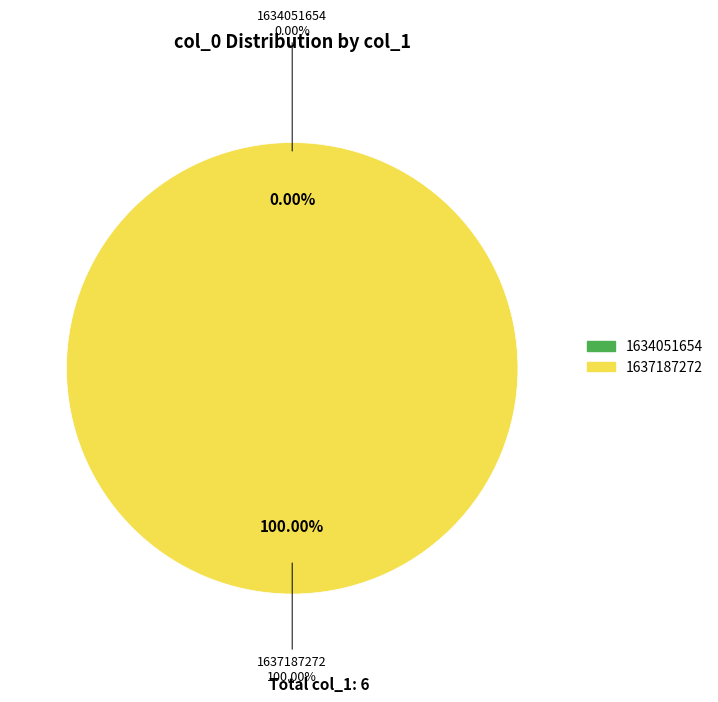

What is the change in value from 1634051654 to 1637187272?

+6